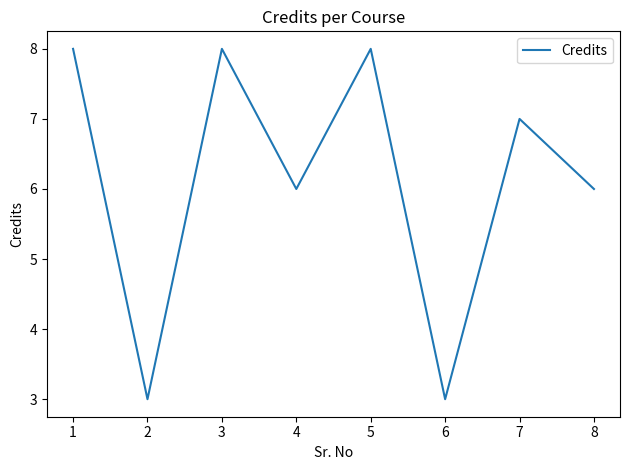

Count the values in the range 6 to 8.

6